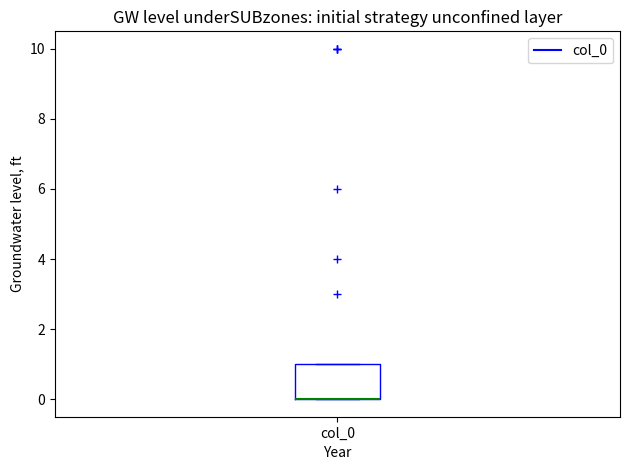

Read this box plot against the y-axis: the position of the median line, the range covered by the box, and the ends of both whiskers. The values are not printed on the chart, so give them approximately, as read against the axis.

median 0 (drawn on the box's lower edge), box 0 to 1, whiskers 0 to 1